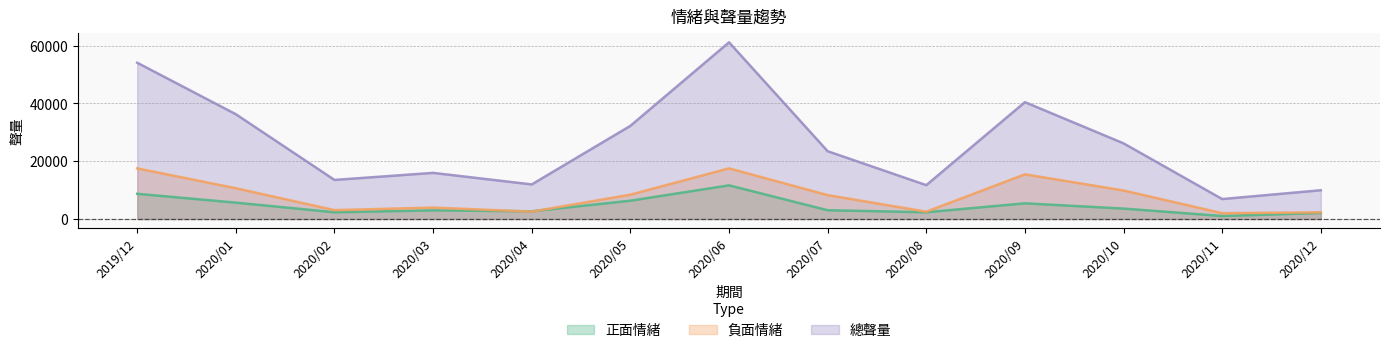

What position from the right is 2020/04?

9